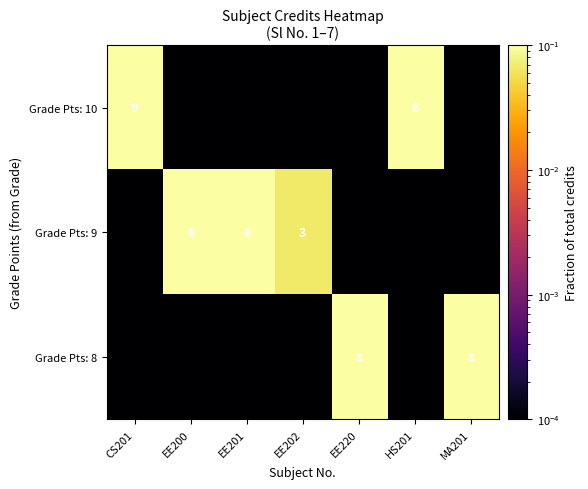

What is the total value across all series at EE220?

0.2